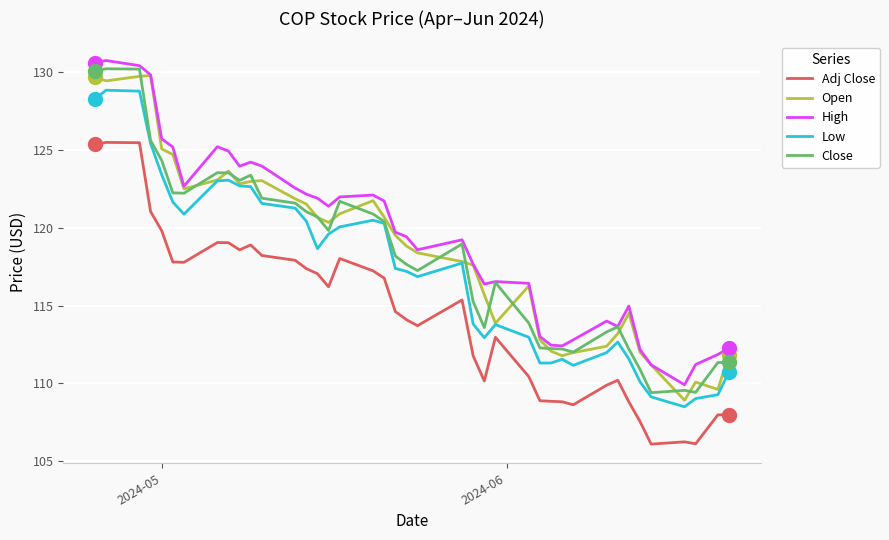

What are all the series names shown in the legend?

Adj Close, Open, High, Low, Close